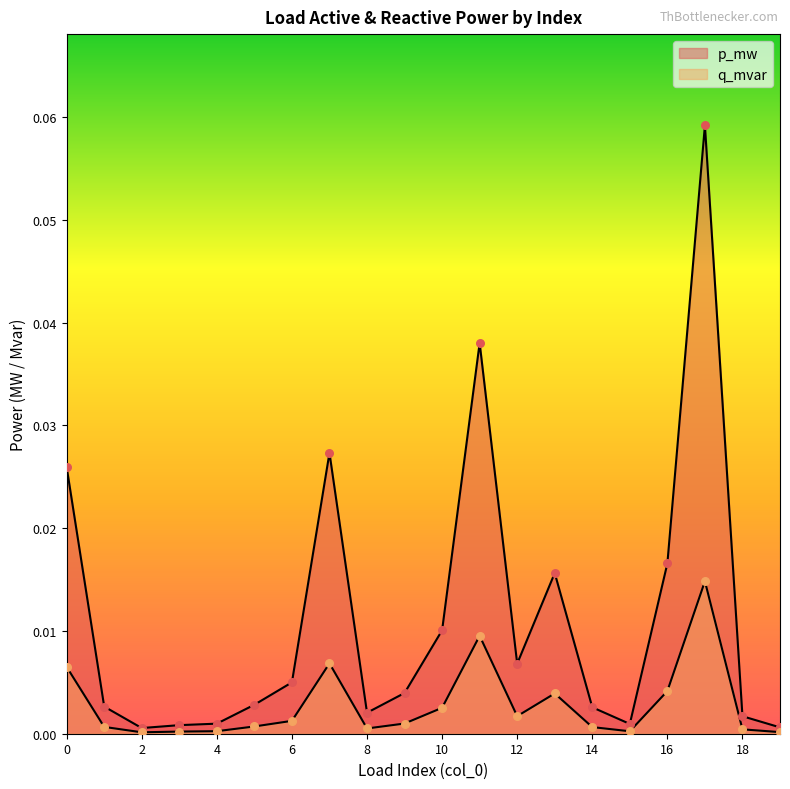

At which category is the sum across all series the highest?

17